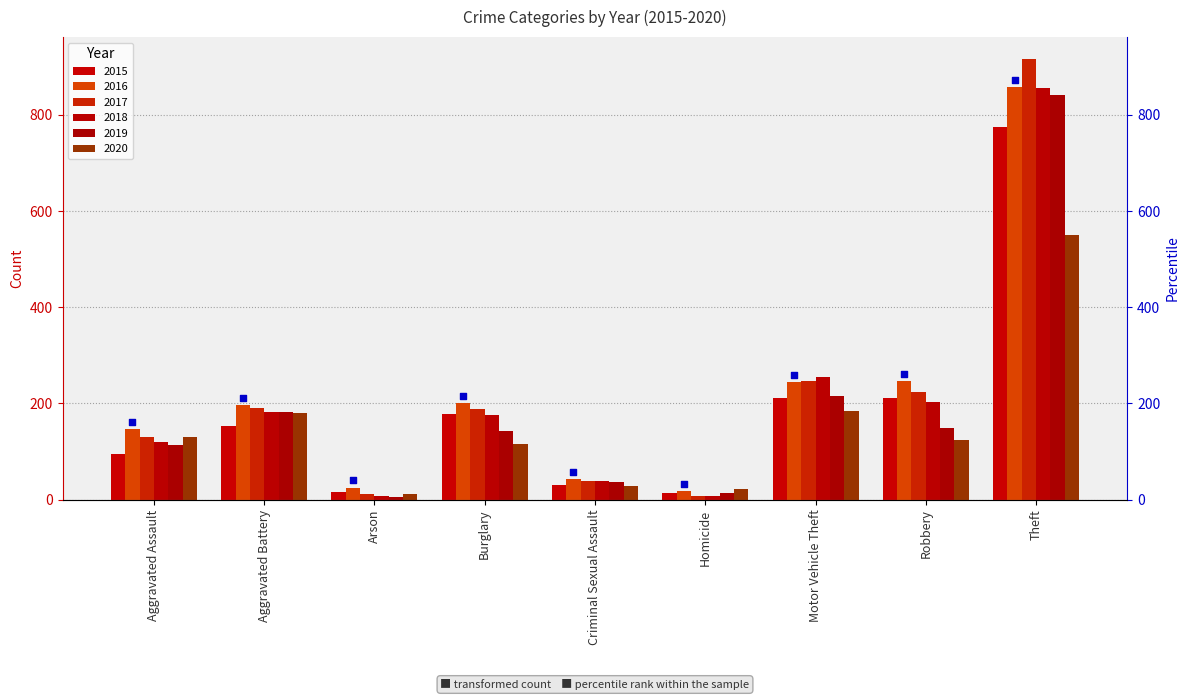

Which series has the largest Y range (max minus min)?

2017